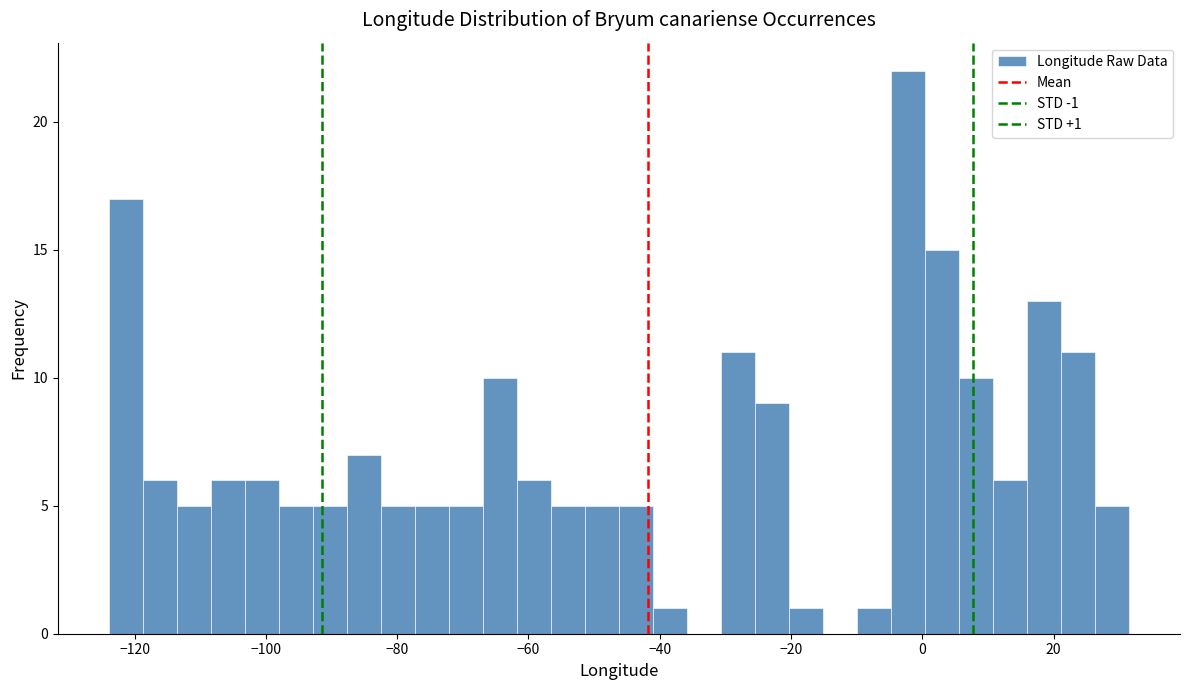

Around what value on the x-axis is the tallest bar? Give the approximate position of its centre, as read against the axis.

-2